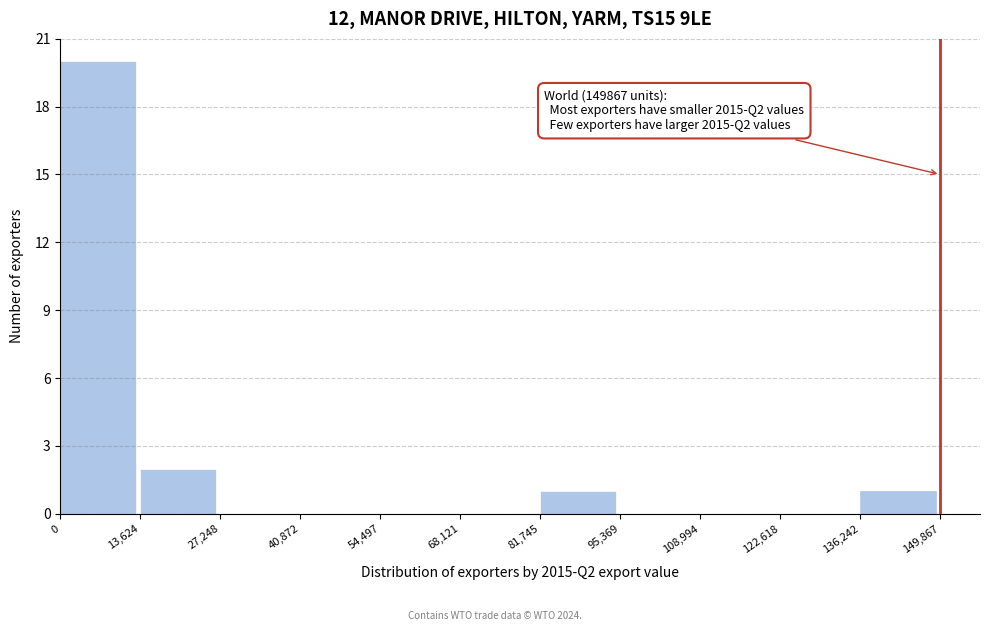

Over which range of the x-axis is the bar tallest?

0 to 13,624